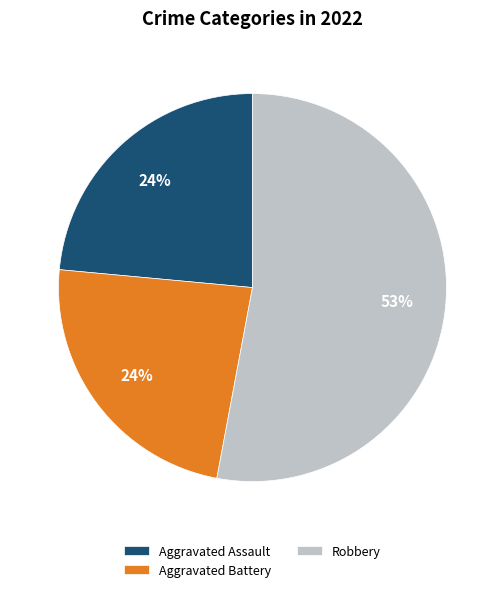

Which category accounts for the majority?

Robbery